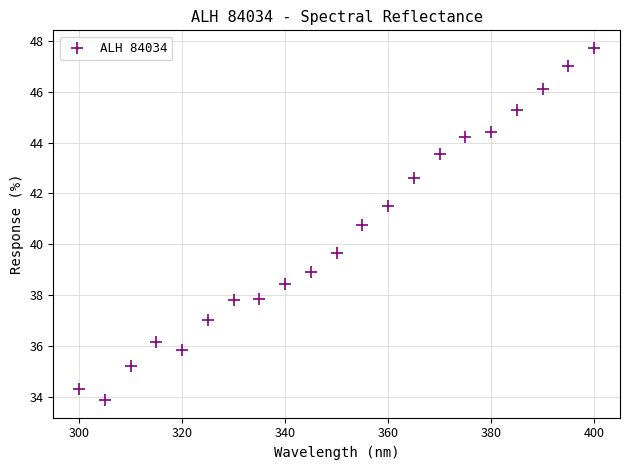

What is the range of X values (max minus min)?

100.0